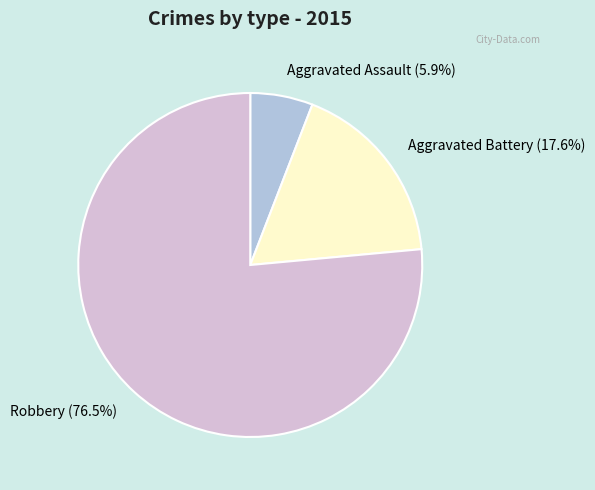

How many slices are in this pie chart?

3